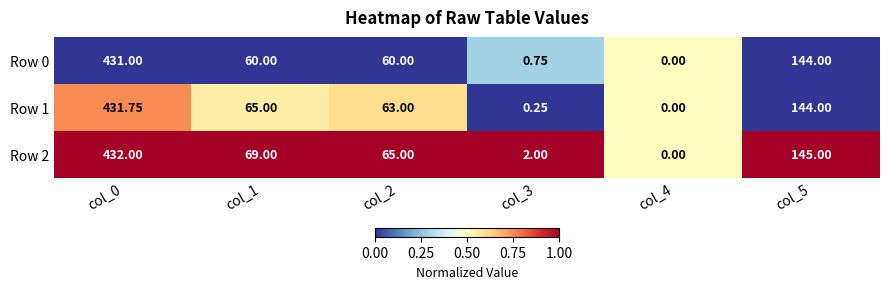

Between col_2 and col_5, which series saw the biggest shift?

Row 0